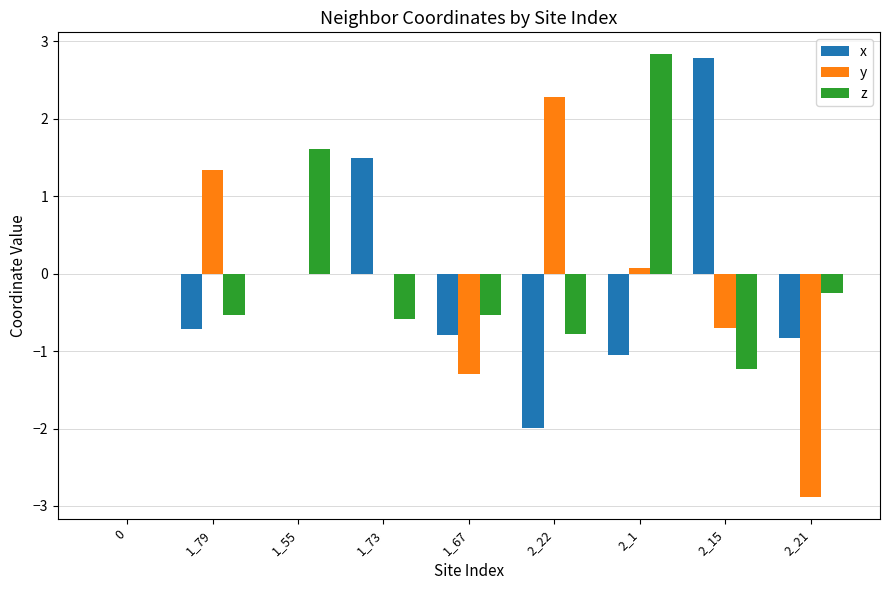

What is the sum of all y values?

-1.2